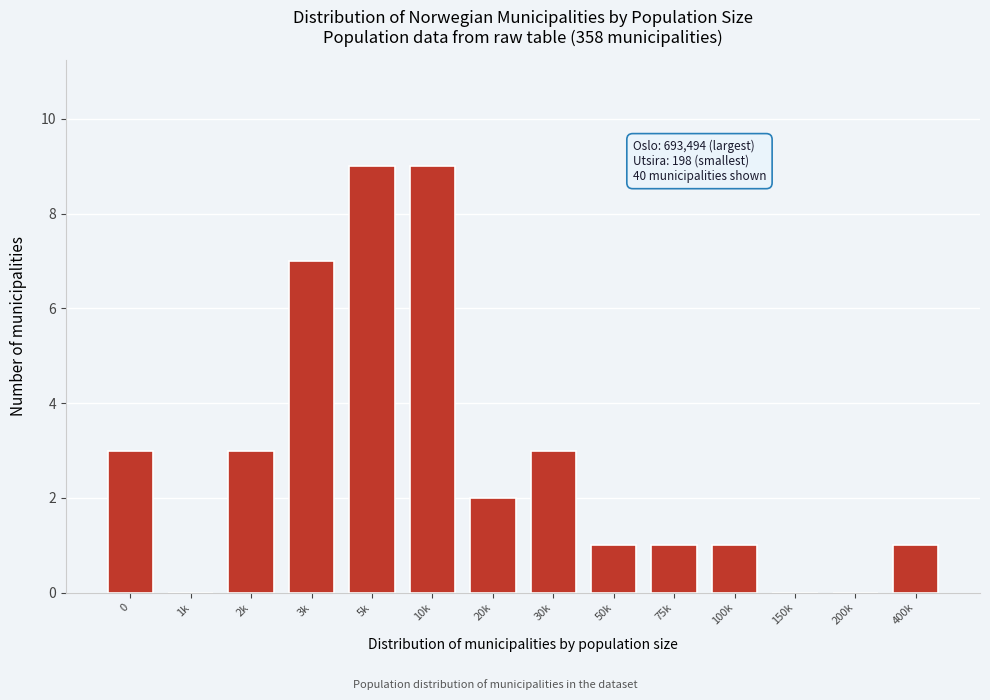

Reading left to right, list all the values displayed in this chart.

0=3	1k=0	2k=3	3k=7	5k=9	10k=9	20k=2	30k=3	50k=1	75k=1	100k=1	150k=0	200k=0	400k=1